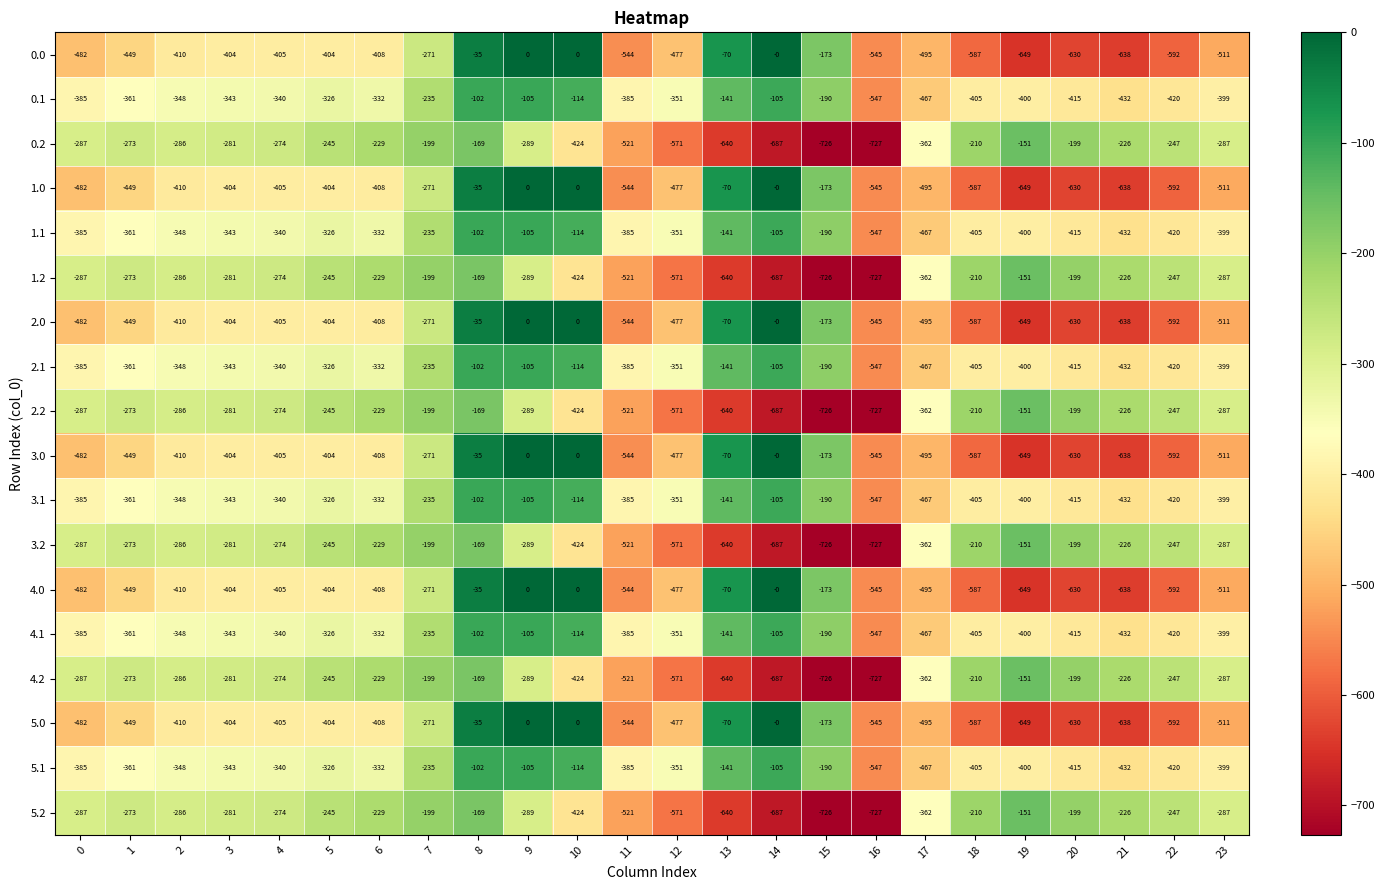

What is the lowest value of the 3.0 series?

-649